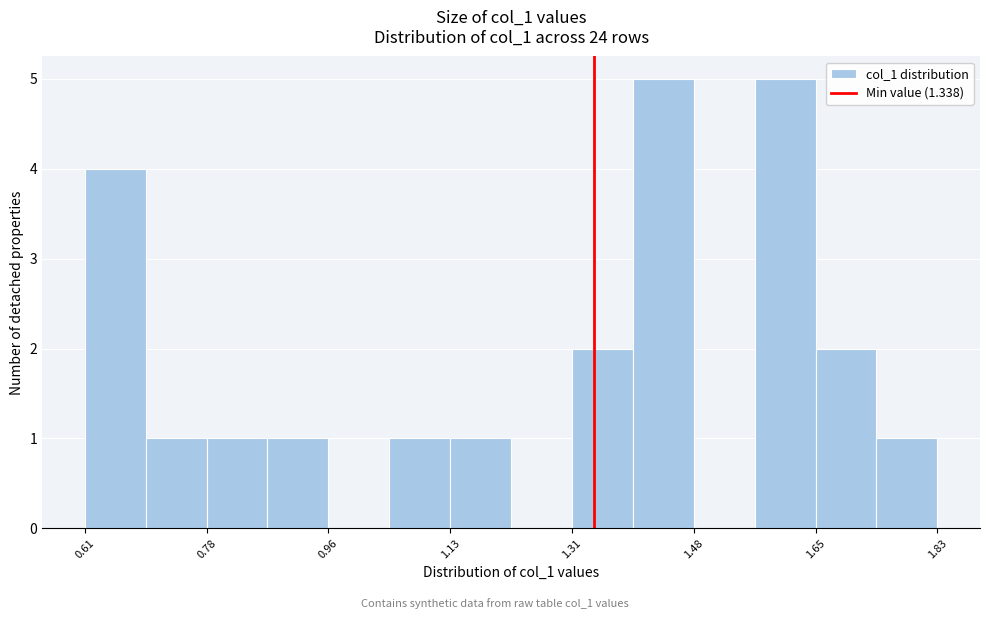

Reading left to right, list every bar in this chart as the range it spans on the x-axis followed by its height. Neither the bar edges nor the heights are printed on the chart, so give them approximately, as read against the axes.

0.60 to 0.70: 4
0.70 to 0.78: 1
0.78 to 0.88: 1
0.88 to 0.96: 1
0.96 to 1.04: 0
1.04 to 1.14: 1
1.14 to 1.22: 1
1.22 to 1.30: 0
1.30 to 1.40: 2
1.40 to 1.48: 5
1.48 to 1.56: 0
1.56 to 1.66: 5
1.66 to 1.74: 2
1.74 to 1.82: 1